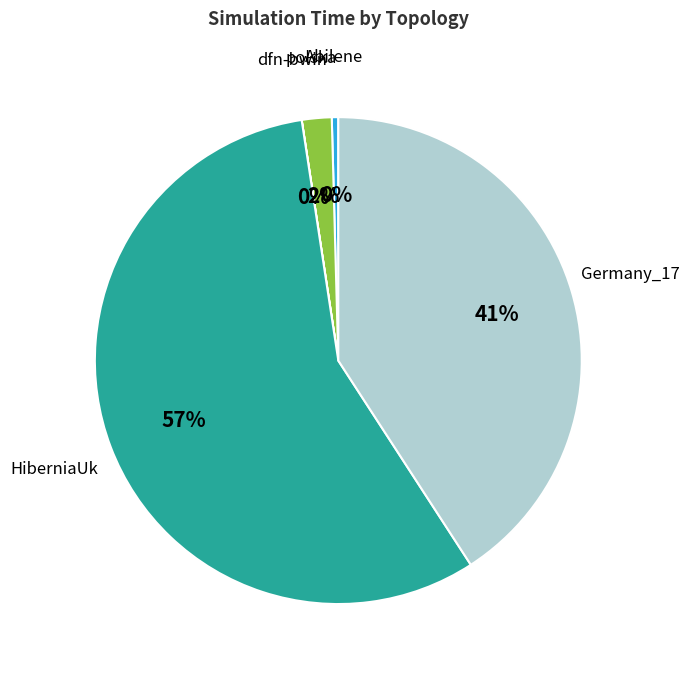

To the nearest percent, what is the difference between the largest and smallest slice percentages?

57%